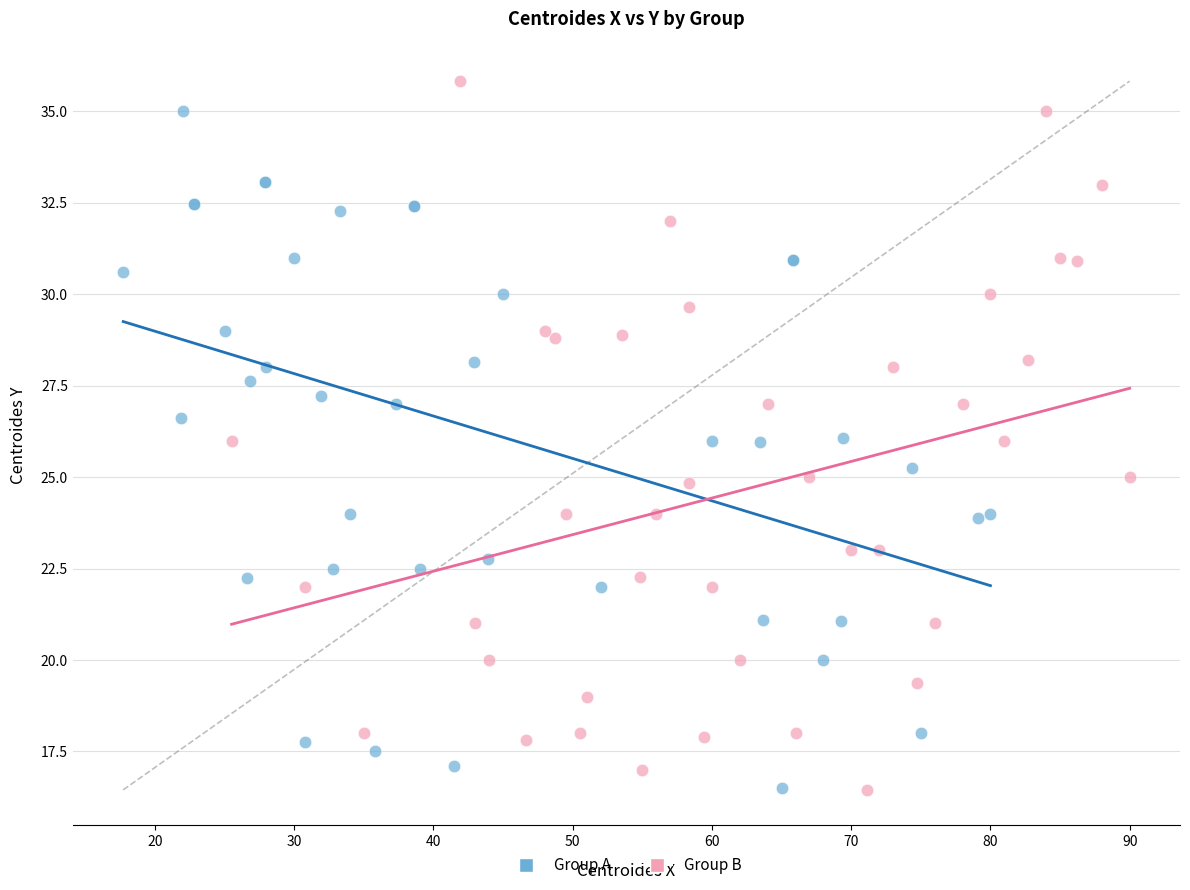

What are all the series names shown in the legend?

Group A, Group B